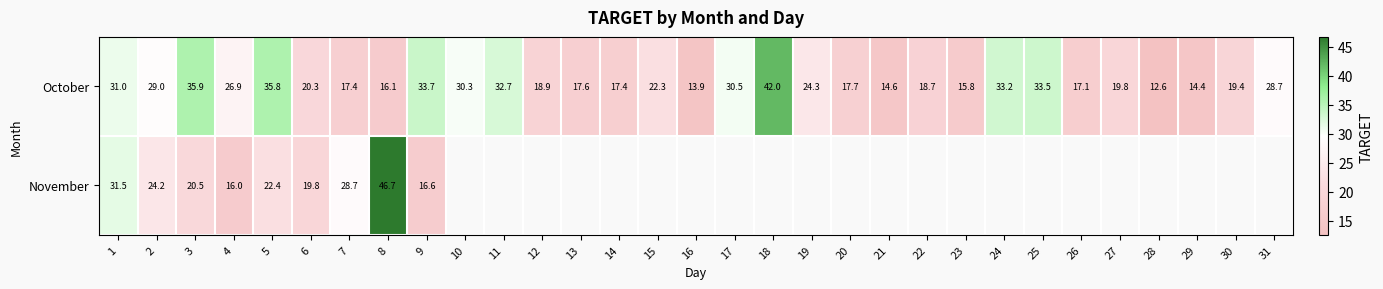

Which series has the largest total across all categories?

October